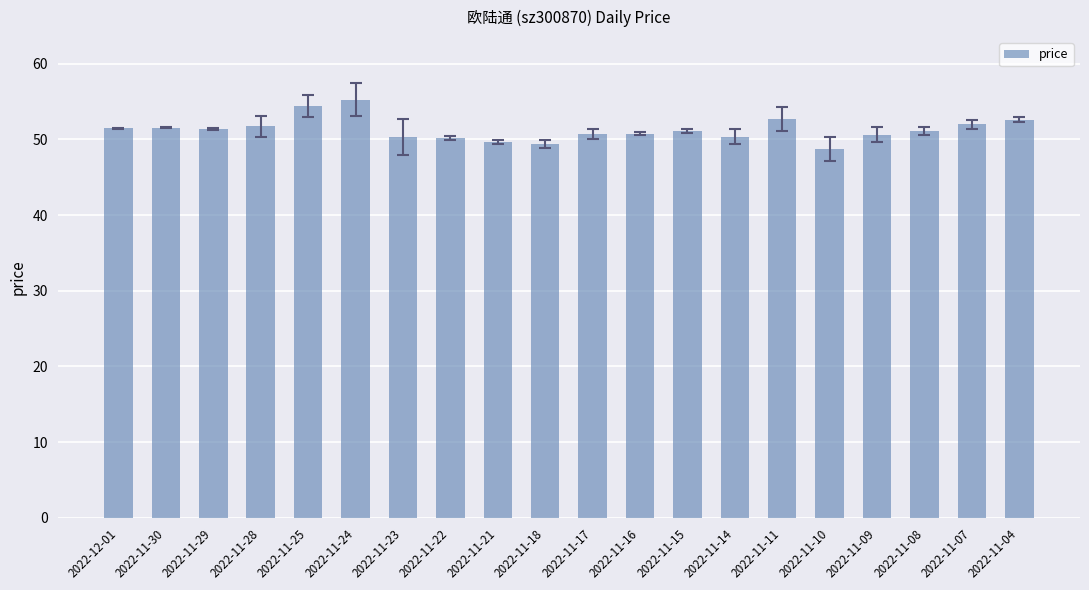

Which category has the highest value across all series?

2022-11-24